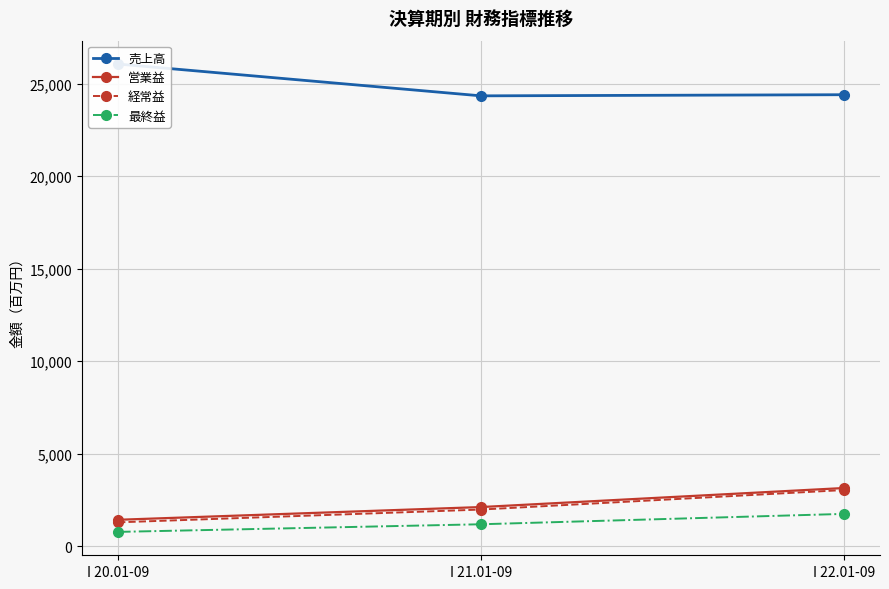

What is the label of the 1st point from the right?

I 22.01-09